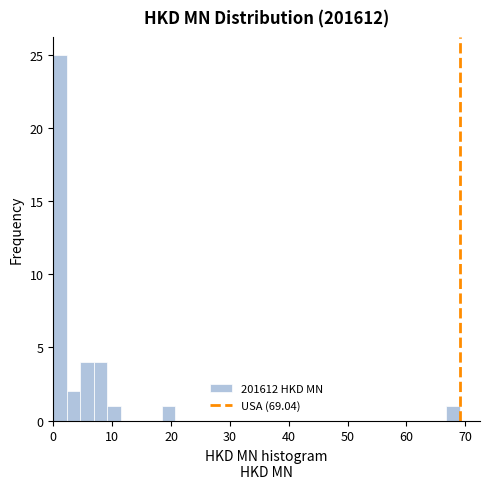

Around what value on the x-axis is the tallest bar? Give the approximate position of its centre, as read against the axis.

1